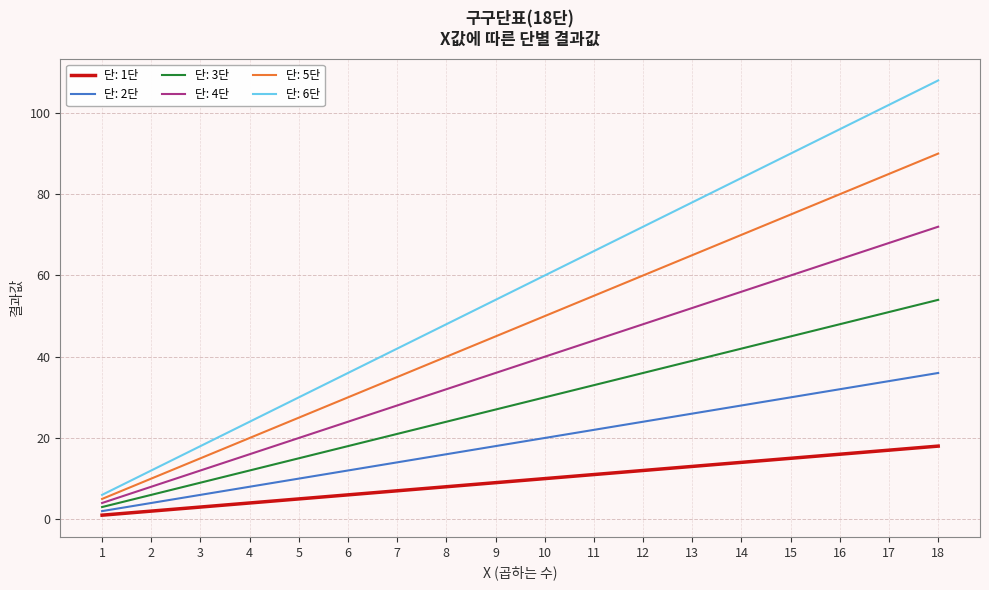

Which category has the lowest value across all series?

1